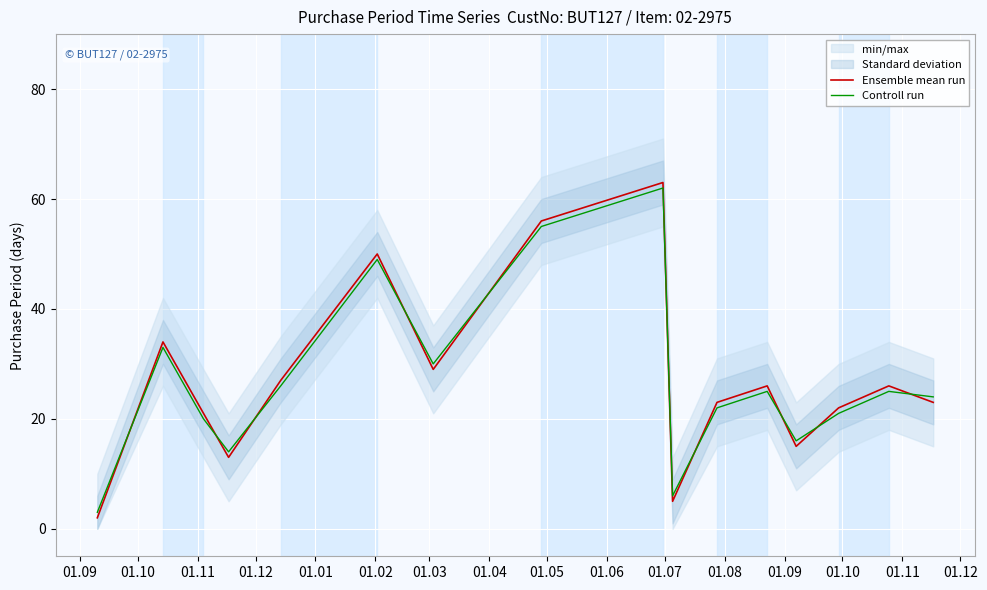

Which series has the widest spread of values?

Ensemble mean run